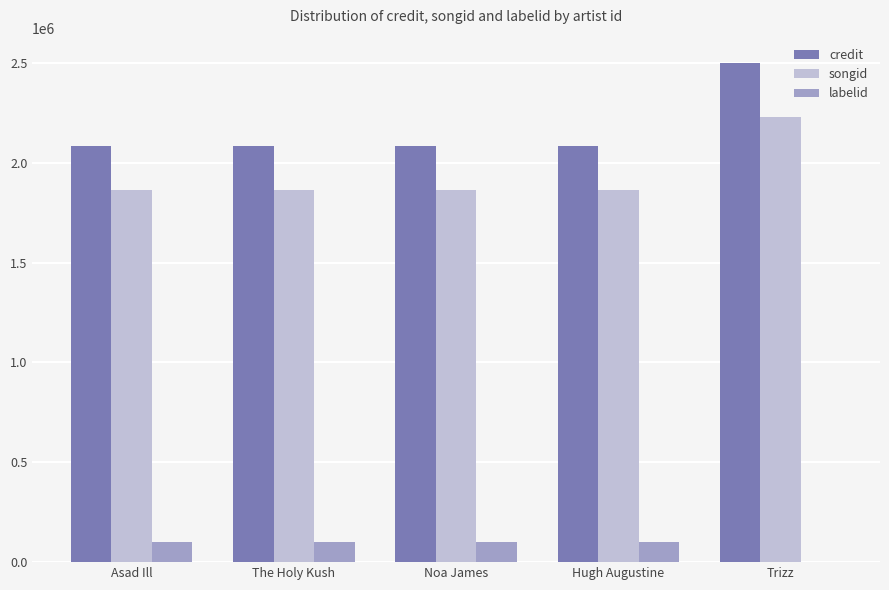

What is the difference between the songid values at Trizz and Noa James?

364849